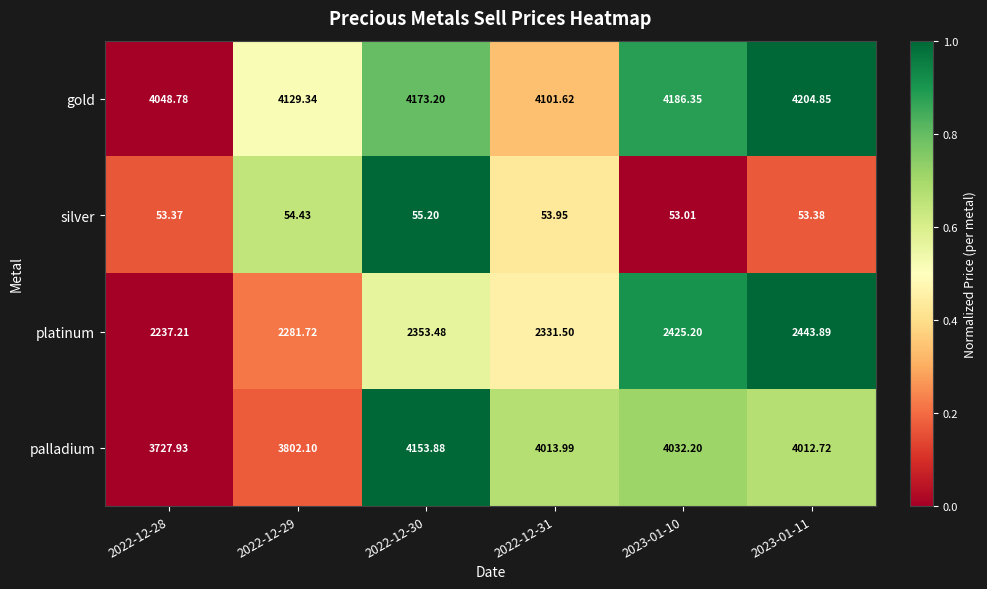

Rank the series at 2022-12-28 from lowest to highest value.

silver, platinum, palladium, gold